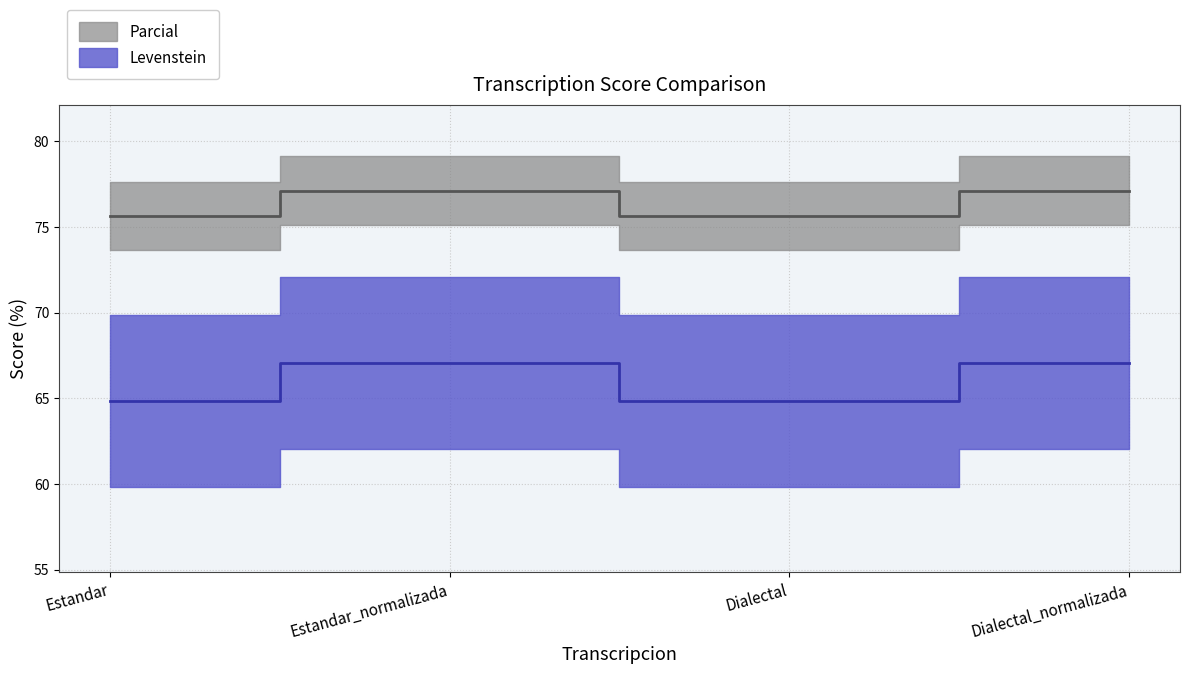

The Levenstein series shows 75.6 at Estandar. True or false?

True